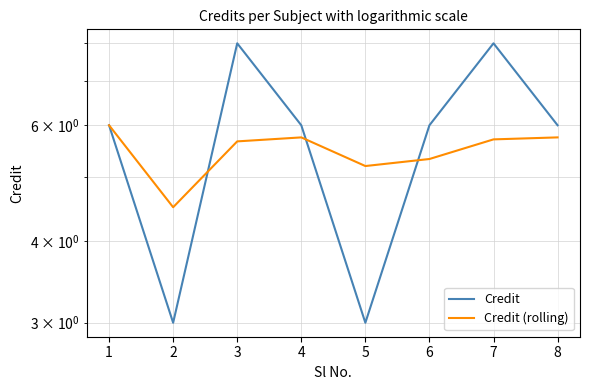

After their last crossing, which series has the higher values: Credit or Credit (rolling)?

Credit